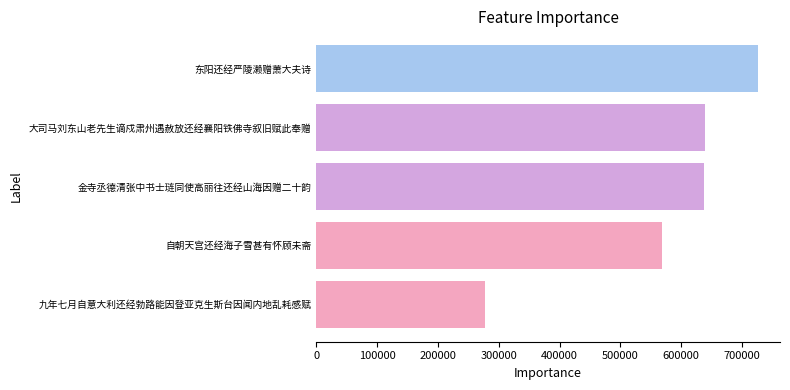

Where is the data nearest to the value 501696?

自朝天宫还经海子雪甚有怀顾未斋